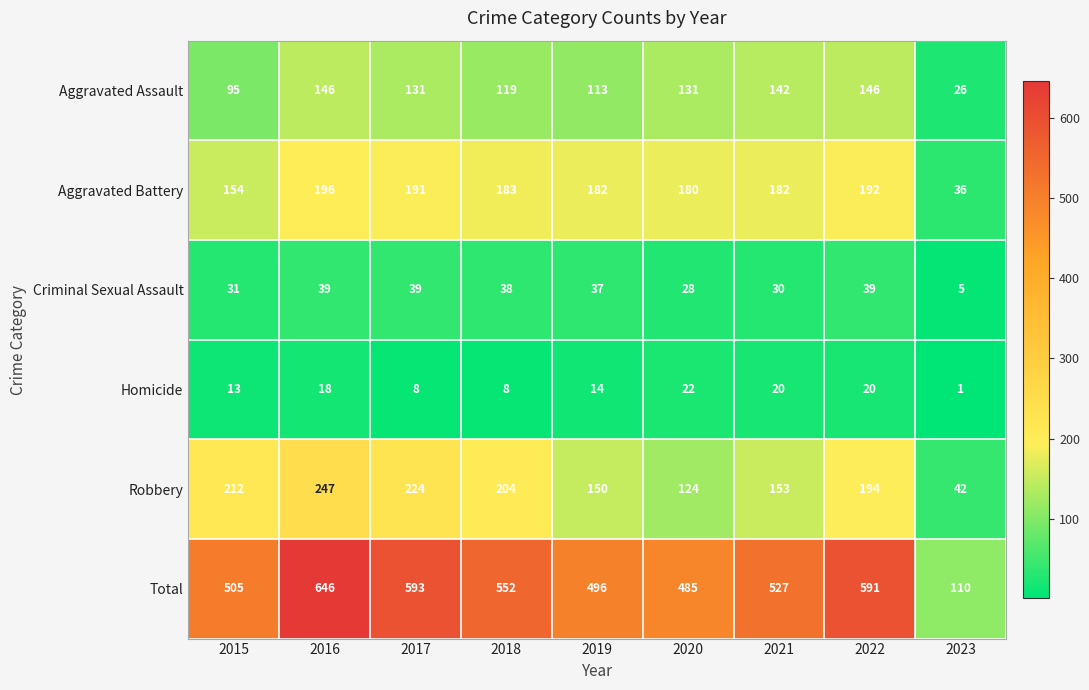

What is the sum of the Homicide values at 2020 and 2019?

36